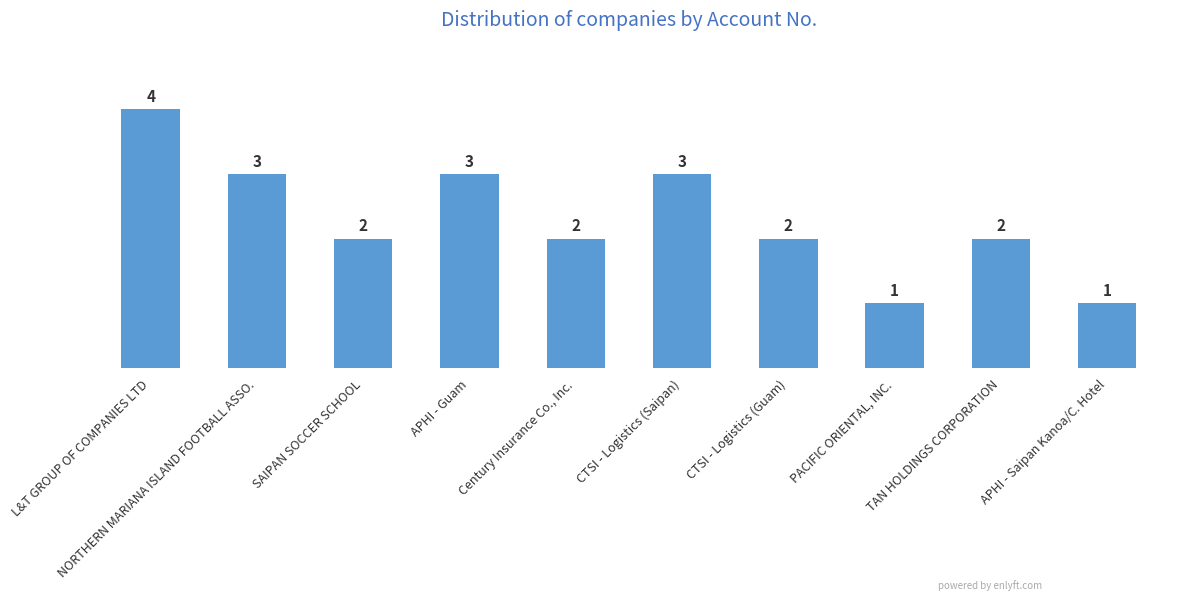

What is the label of the 9th bar from the left?

TAN HOLDINGS CORPORATION